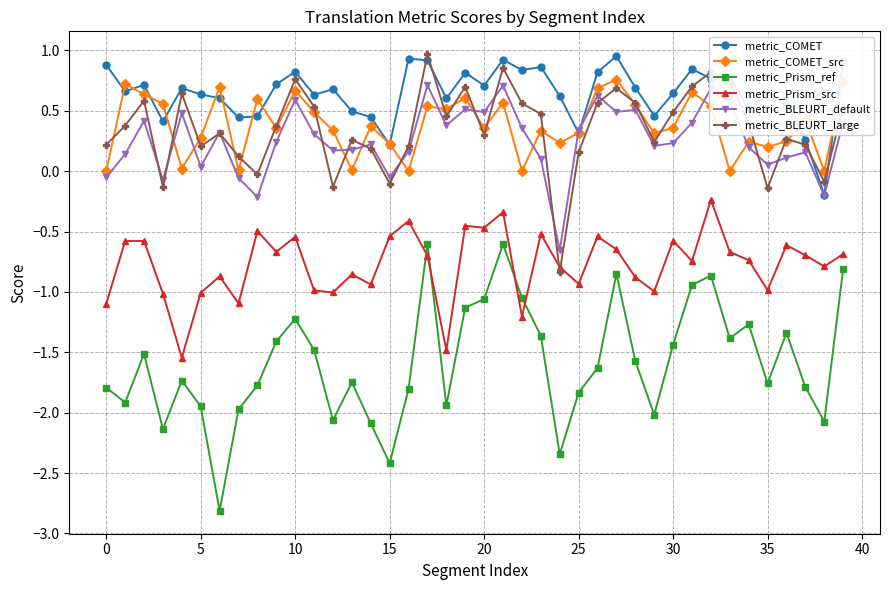

True or false: metric_BLEURT_default and metric_Prism_ref cross at least once.

False